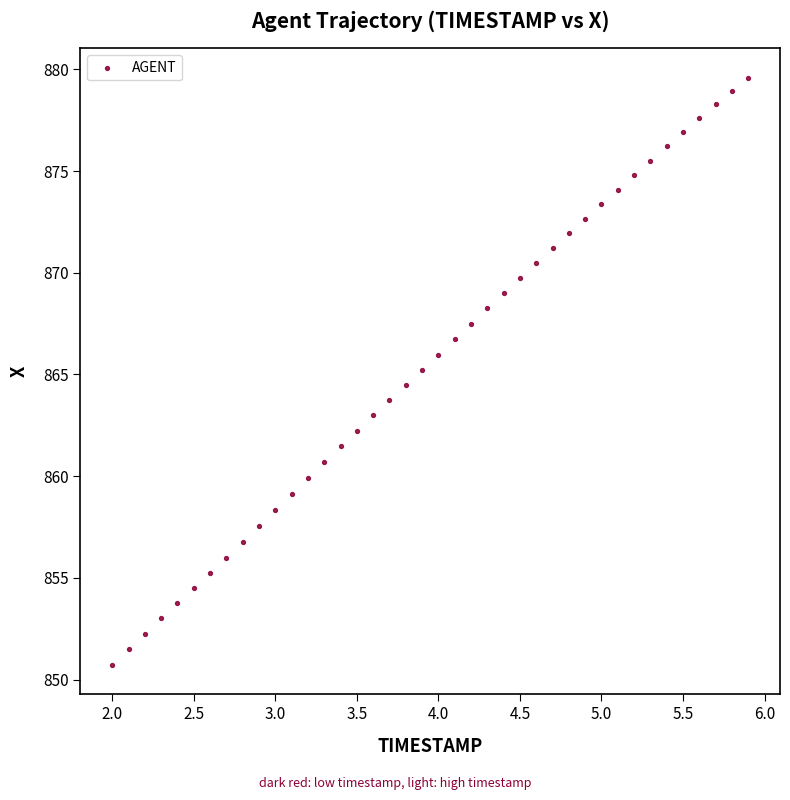

What is the range of X values (max minus min)?

3.9